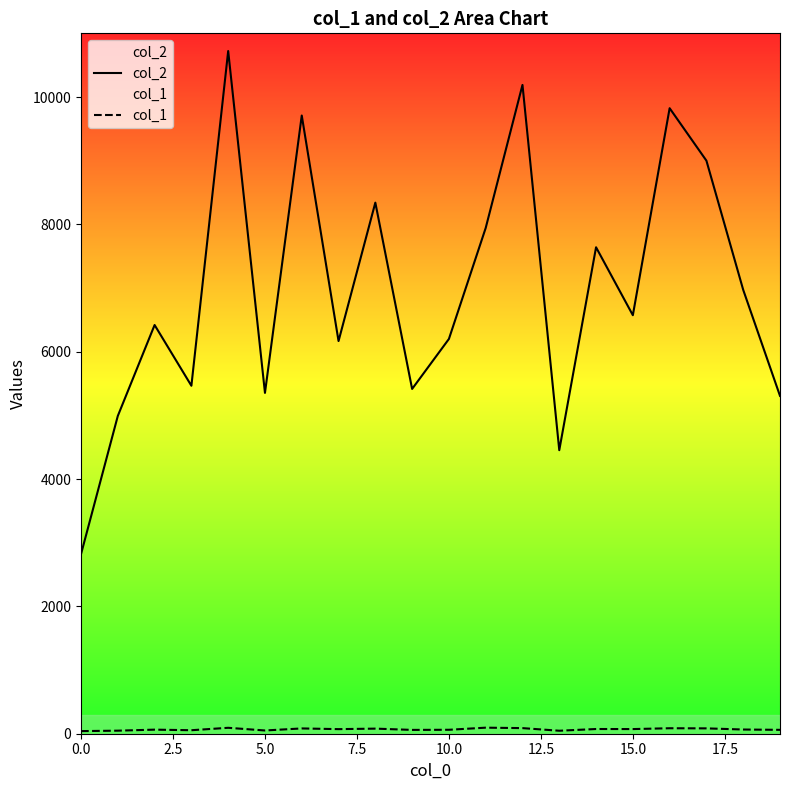

Which series has the largest total across all categories?

col_2